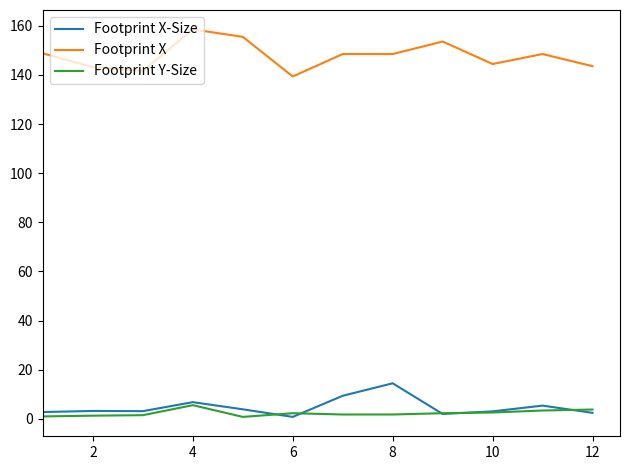

What is the minimum value for Footprint X?

139.4